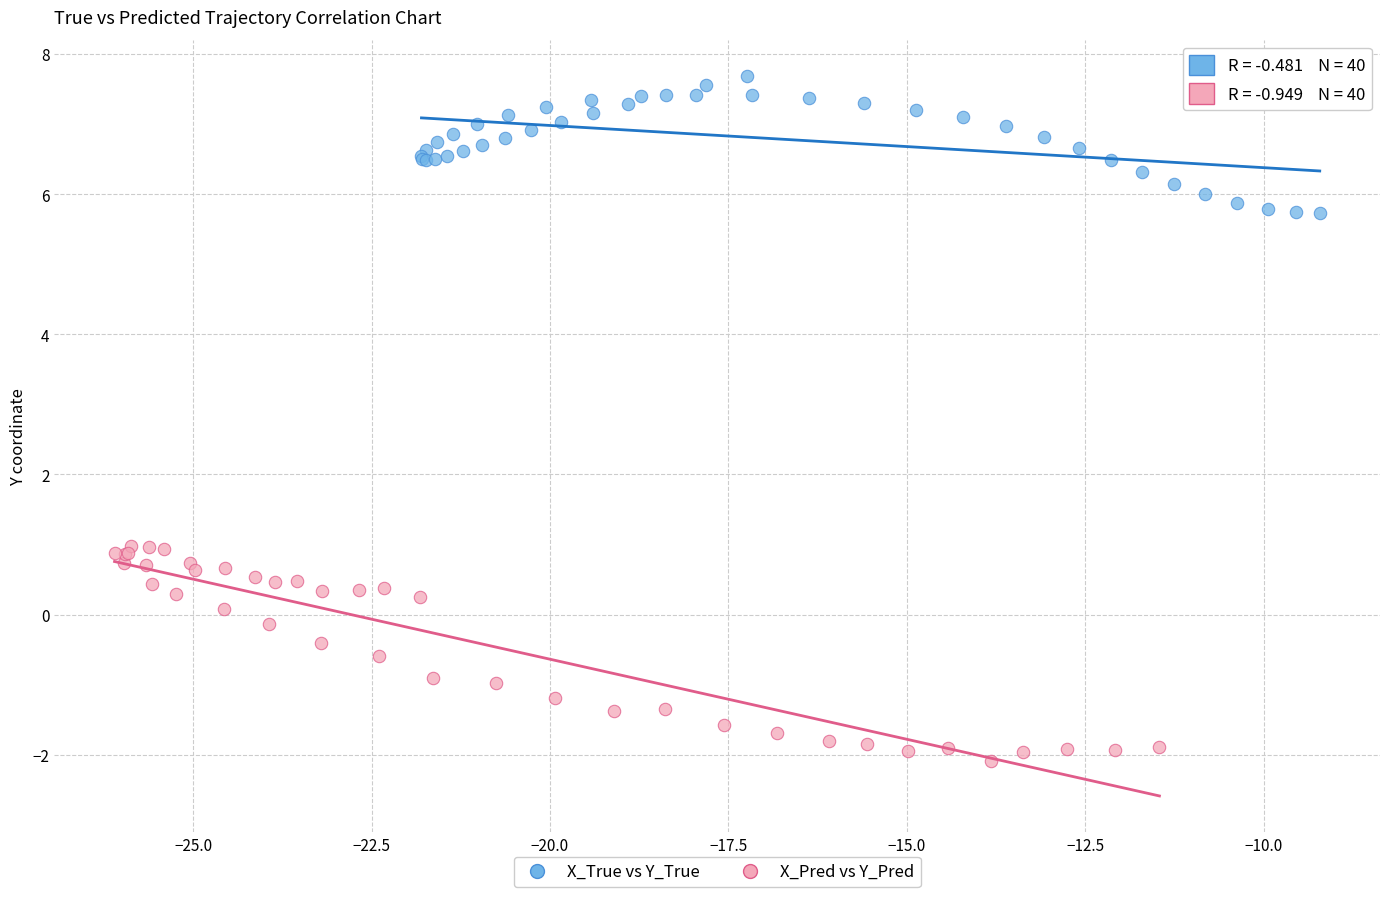

Which series has the widest spread of Y values?

X_Pred vs Y_Pred